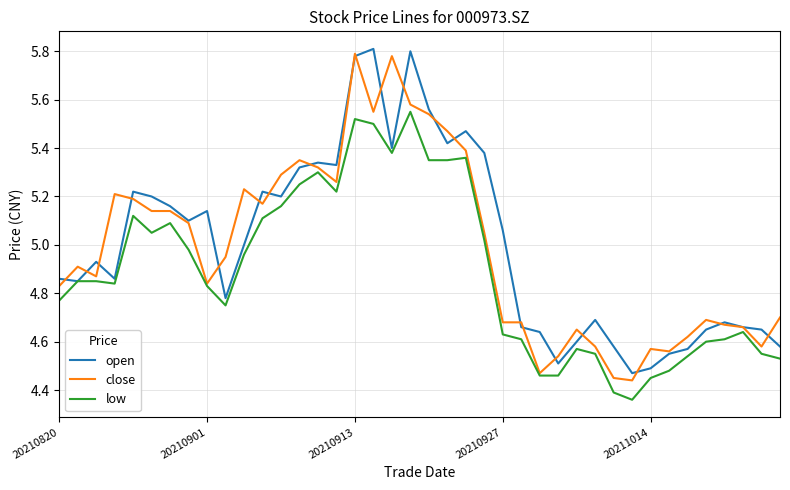

True or false: close and low cross at least once.

False